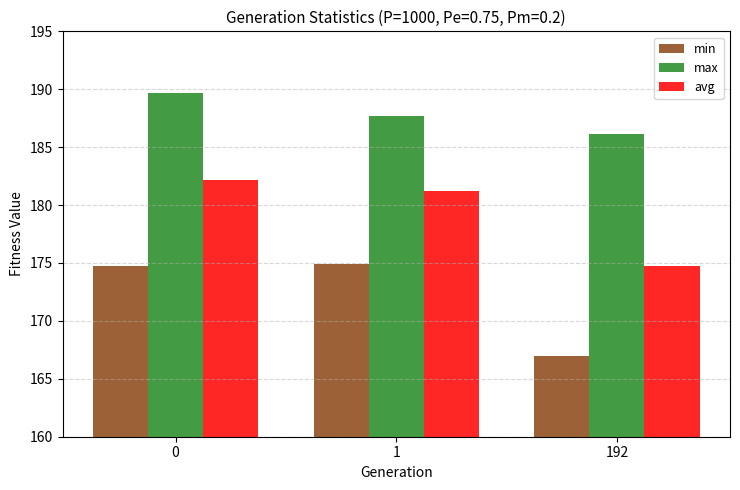

How many bars are there in total?

9